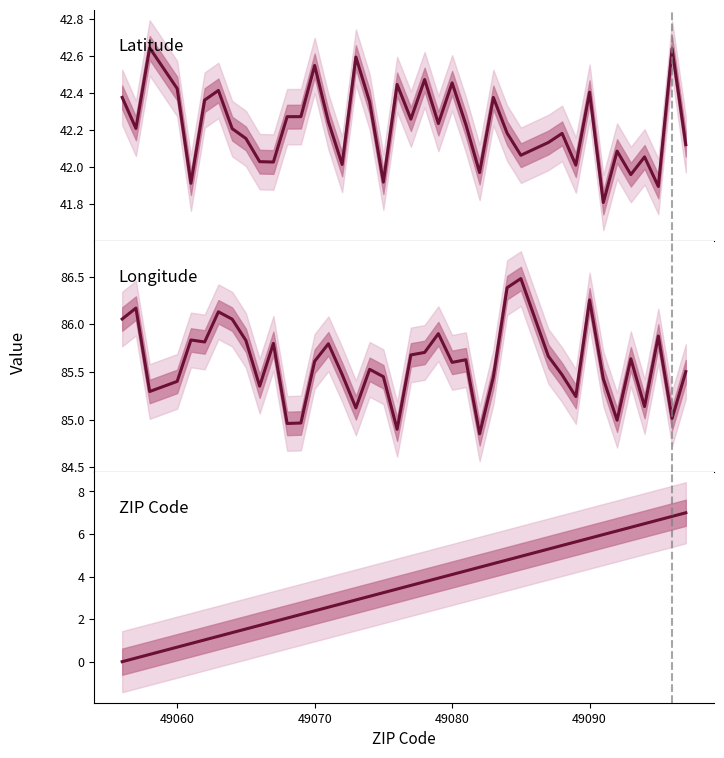

Rank the series by their average value, from highest to lowest.

col_2 (Longitude abs), col_1 (Latitude), col_0 (ZIP normalized)